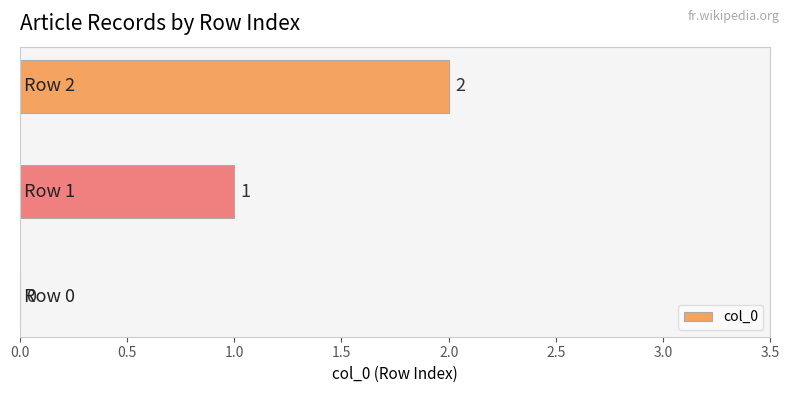

What is the sum of all values?

3